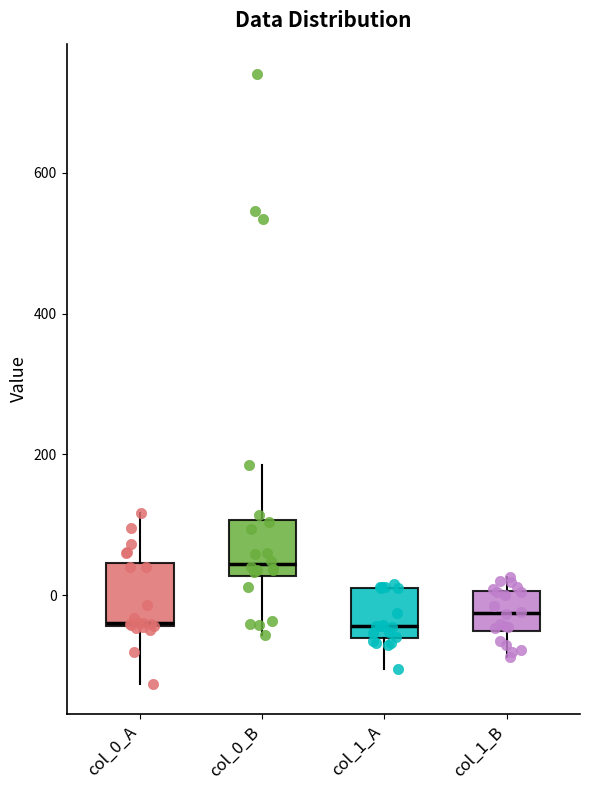

Reading left to right, read every box against the y-axis: the position of its median line, the range the box covers, and the ends of its whiskers. The values are not printed on the chart, so give them approximately, as read against the axis.

col_0_A: median -40, box -40 to 40, whiskers -120 to 120
col_0_B: median 40, box 20 to 100, whiskers -60 to 180
col_1_A: median -40, box -60 to 20, whiskers -100 to 20
col_1_B: median -20, box -60 to 0, whiskers -80 to 20